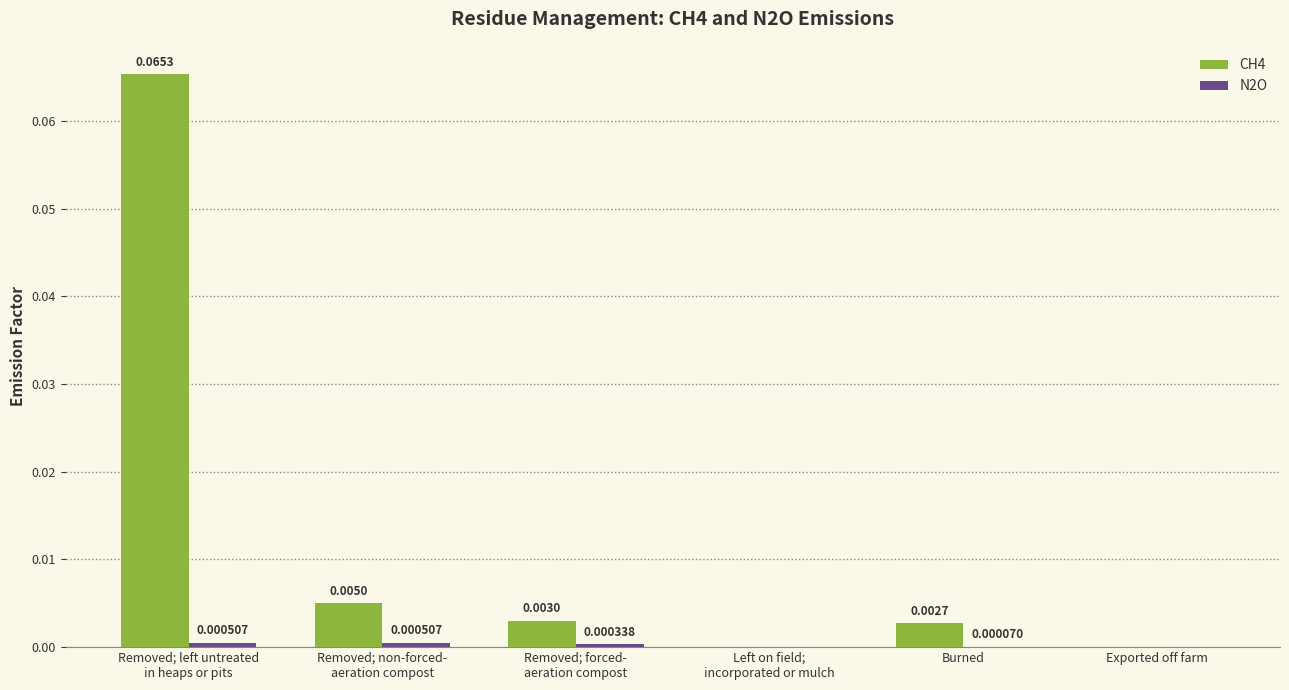

Between Burned and Exported off farm, which series saw the biggest shift?

CH4